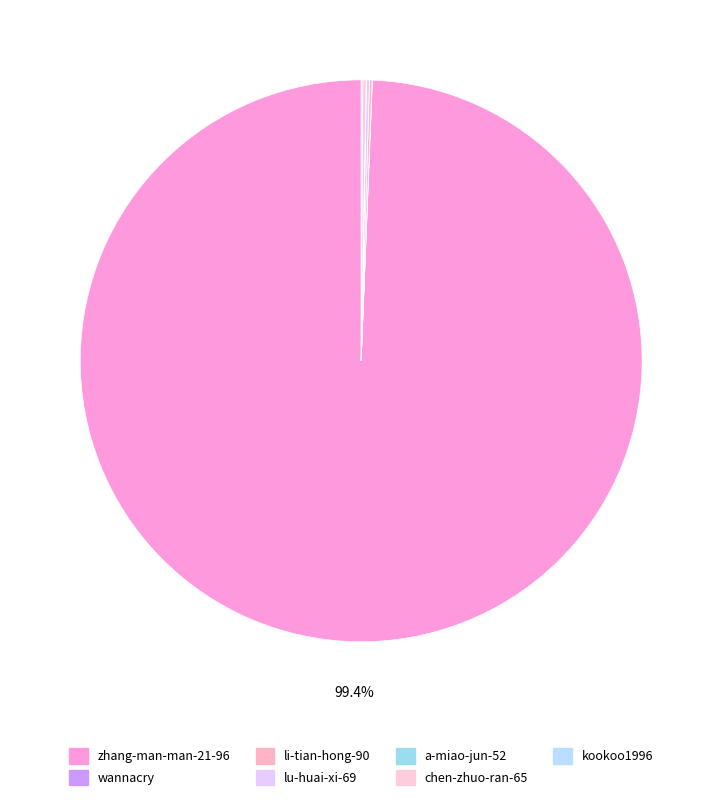

Is the sum of kookoo1996 and li-tian-hong-90 greater than half?

No